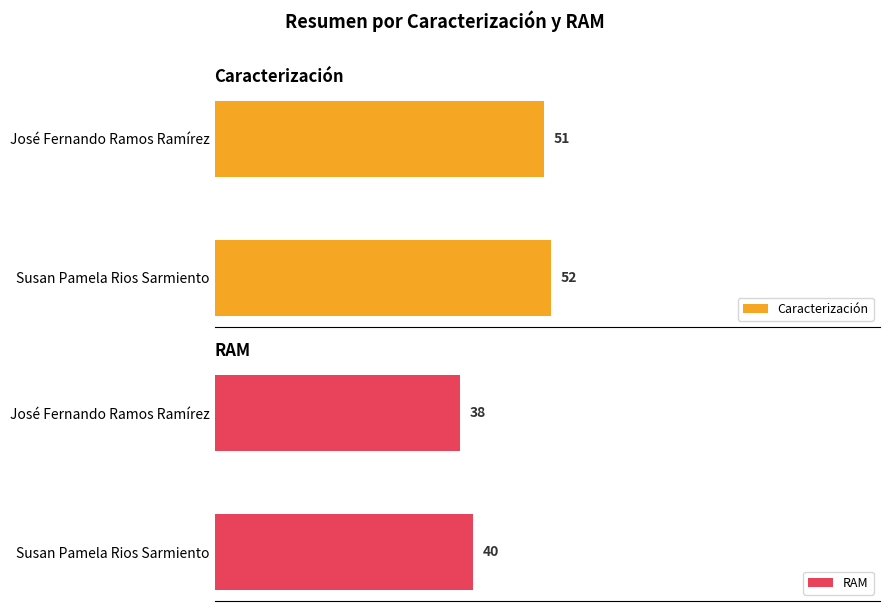

Which category has the highest value in the Caracterización series?

Susan Pamela Rios Sarmiento